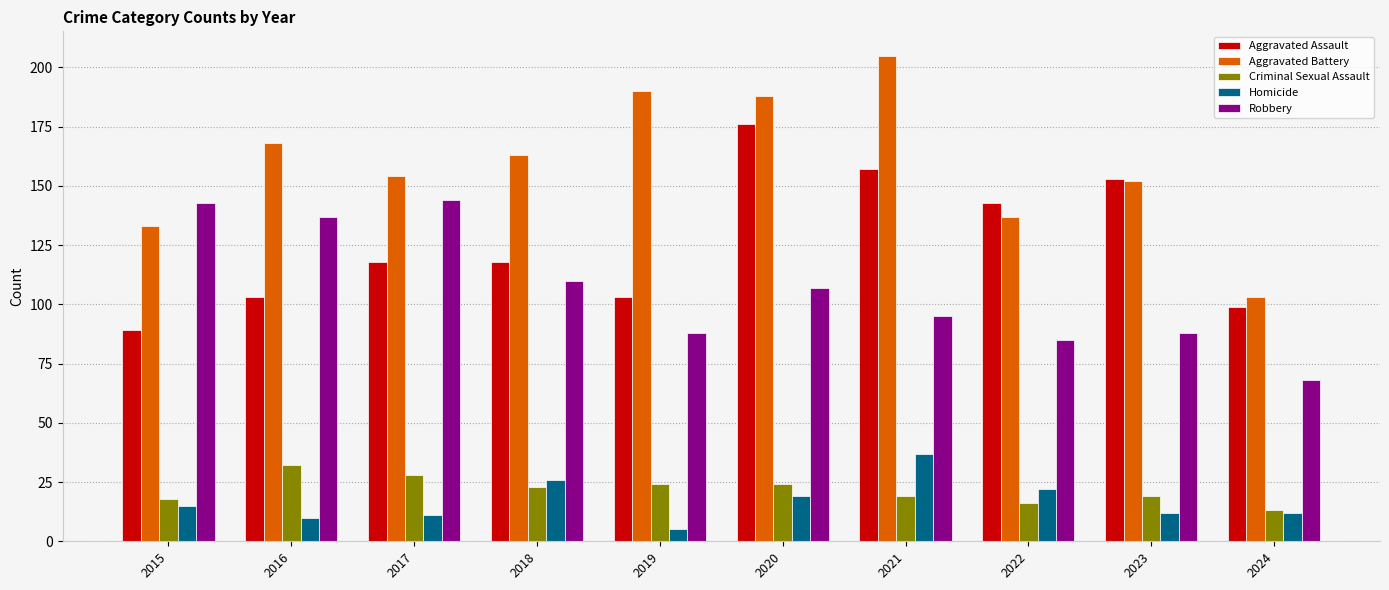

Does the chart contain stacked bars?

No